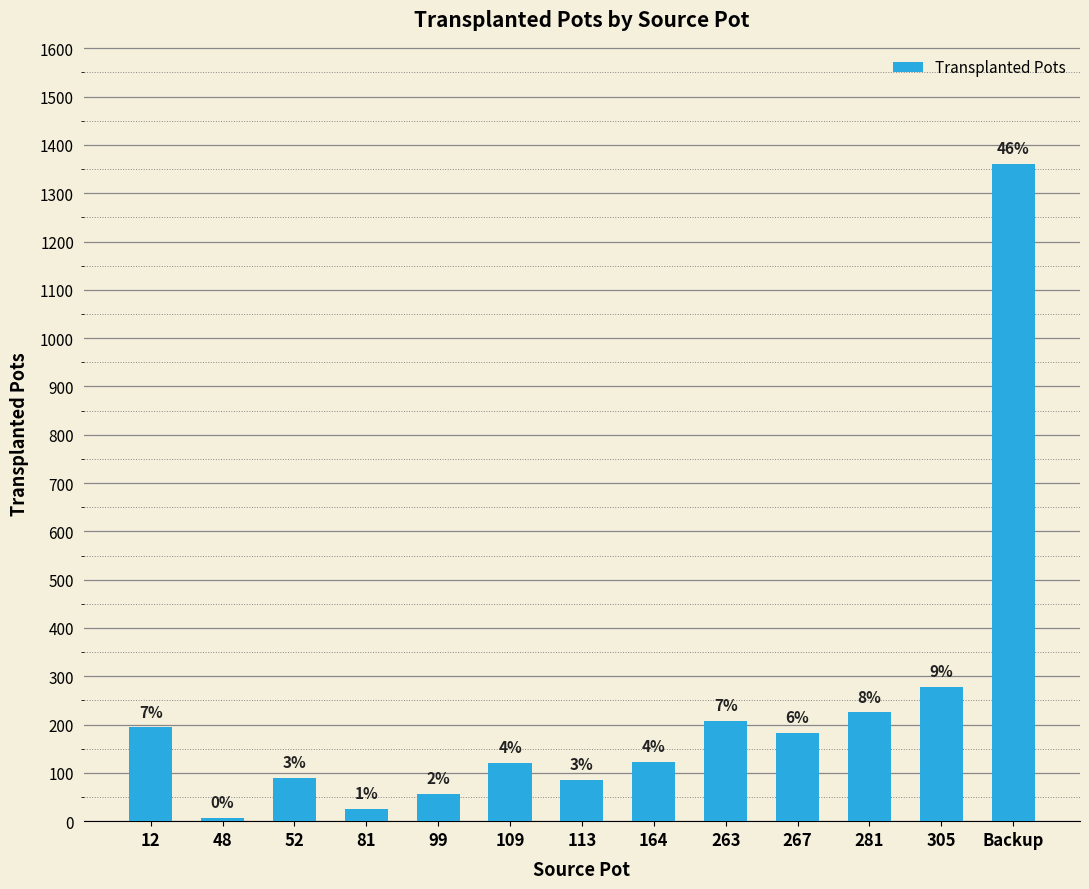

How many bars are there in total?

13